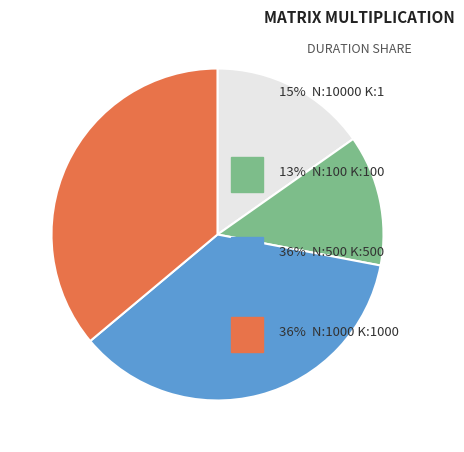

Does any single category account for the majority?

No